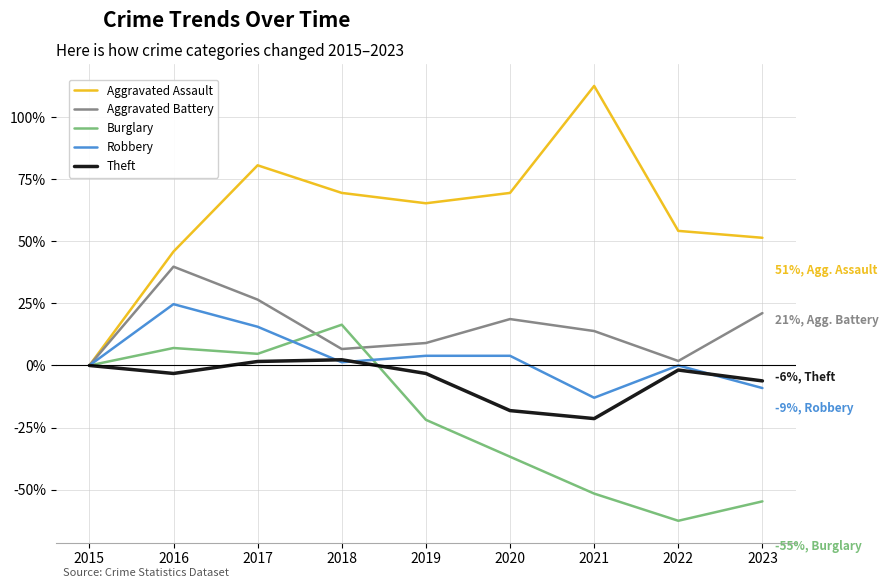

What is the total value across all series at 2020?

37.1